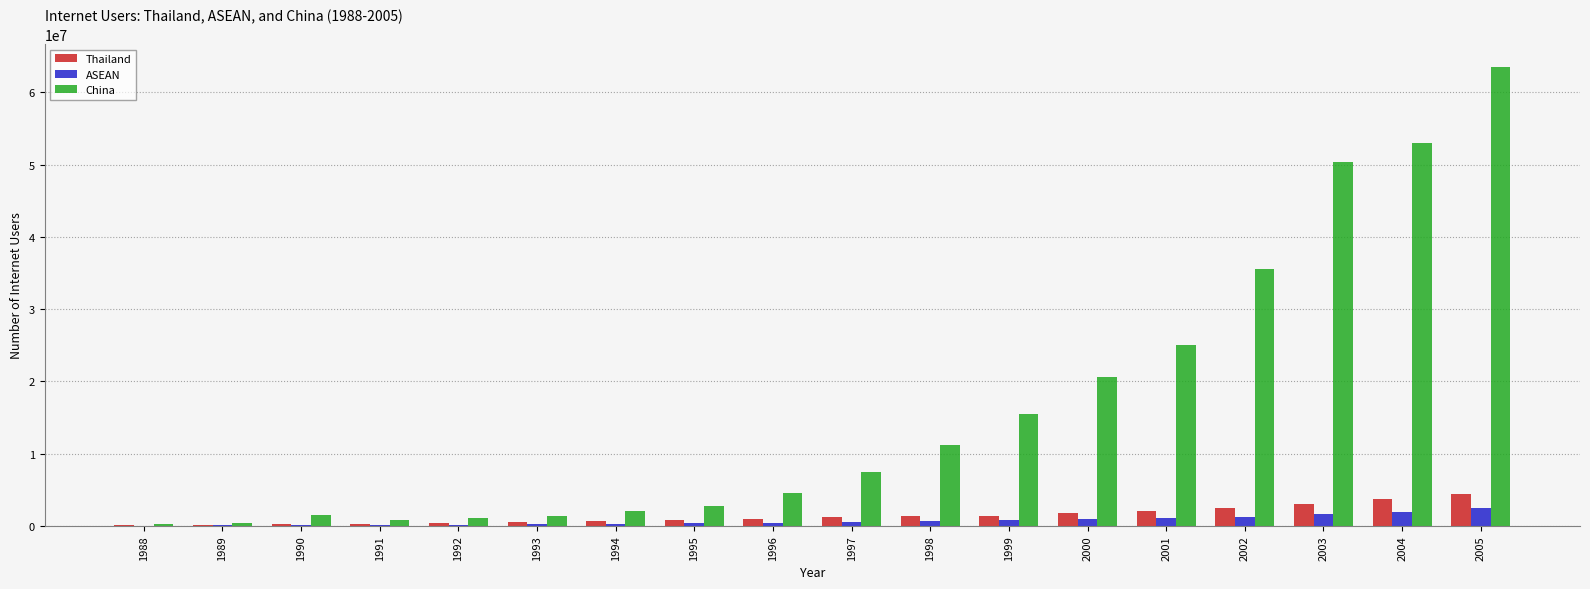

The value of Thailand at 2002 is 2461000.0. True or false?

True